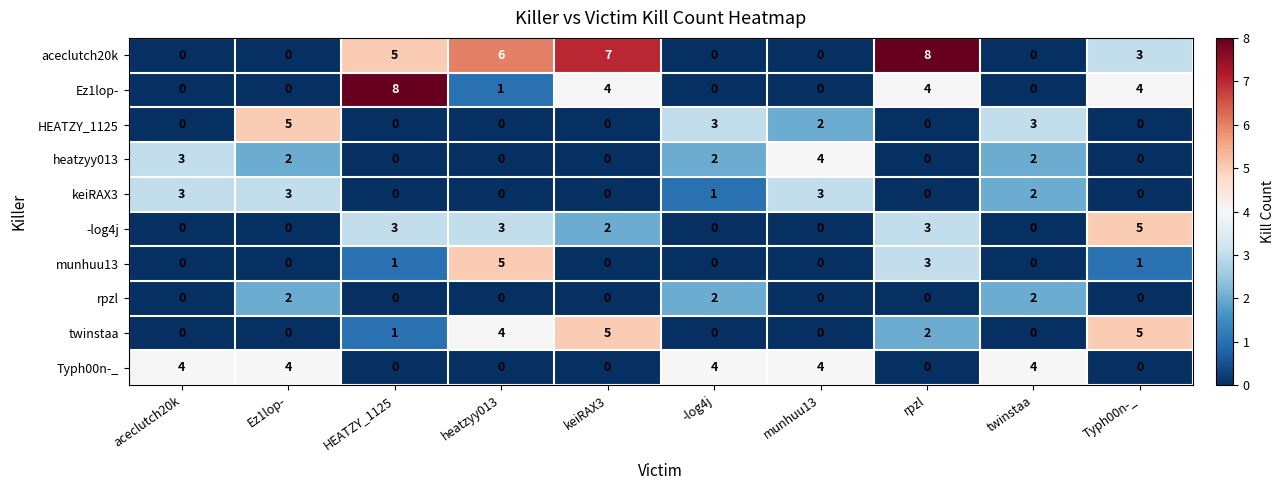

What is the total value across all series at keiRAX3?

18